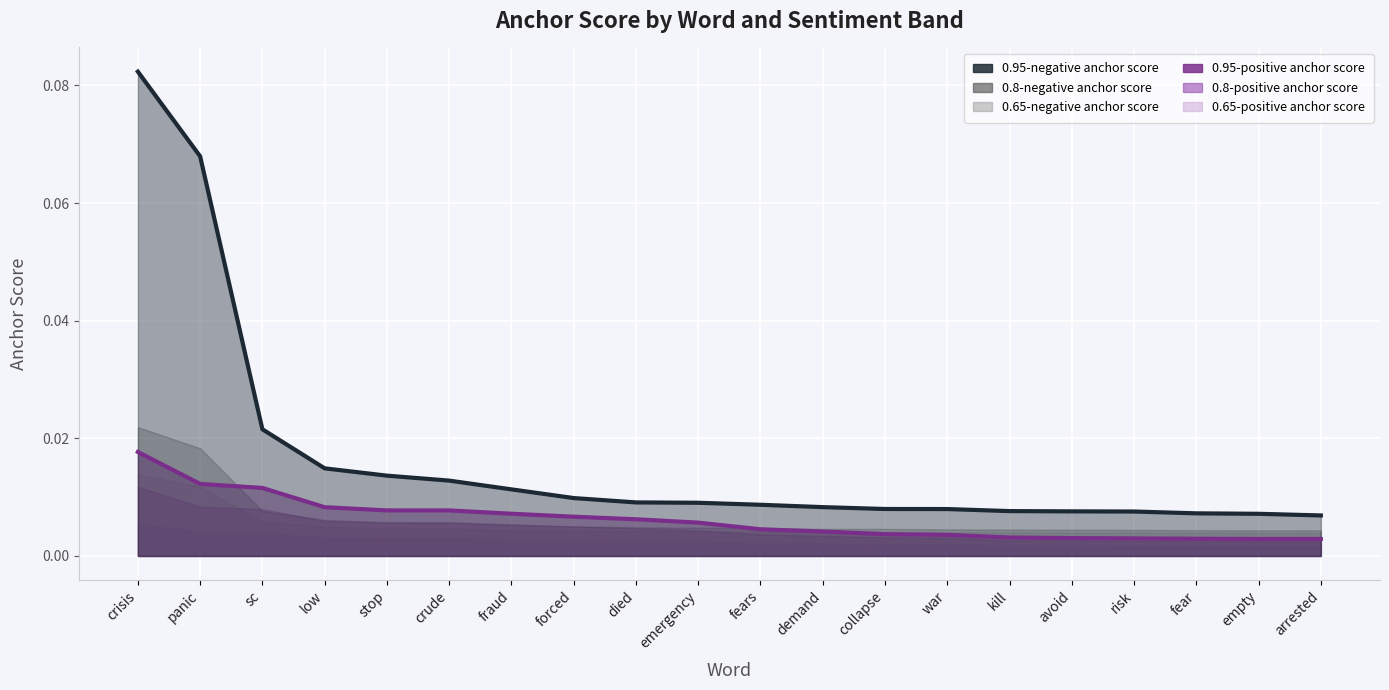

True or false: 0.95-negative anchor score has more than 0 interior local peaks.

False